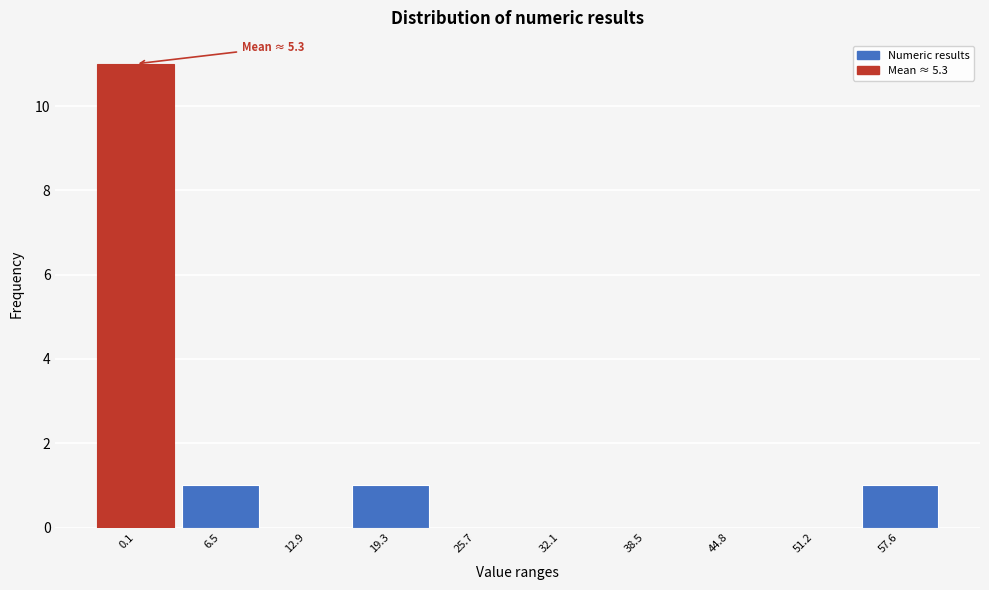

Reading left to right, extract all data points from this chart.

0.1=11	6.5=1	12.9=0	19.3=1	25.7=0	32.1=0	38.5=0	44.8=0	51.2=0	57.6=1